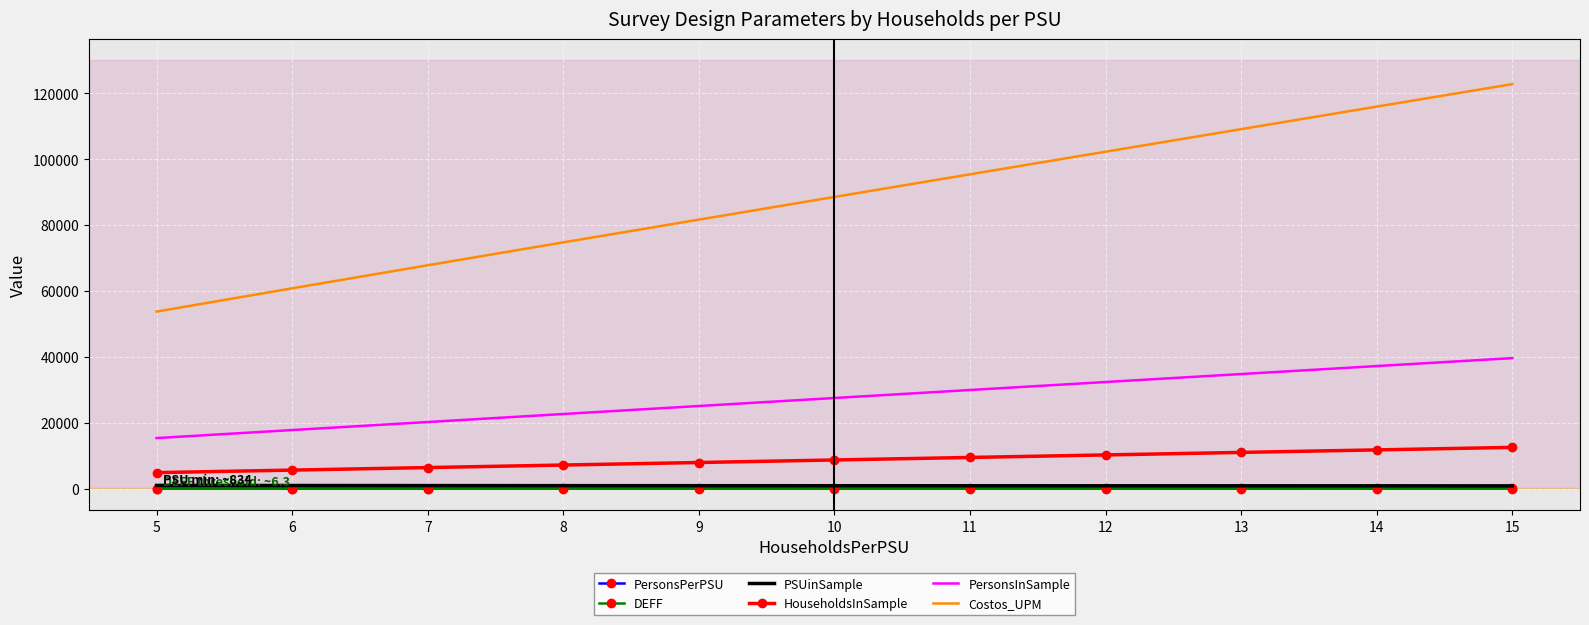

What is the minimum value shown in the chart?

3.9